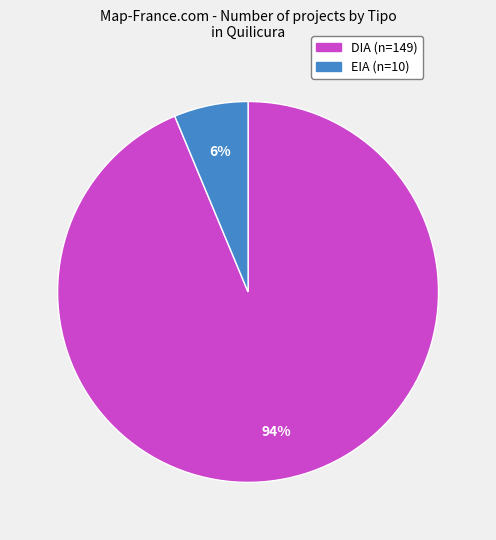

How many slices are in this pie chart?

2